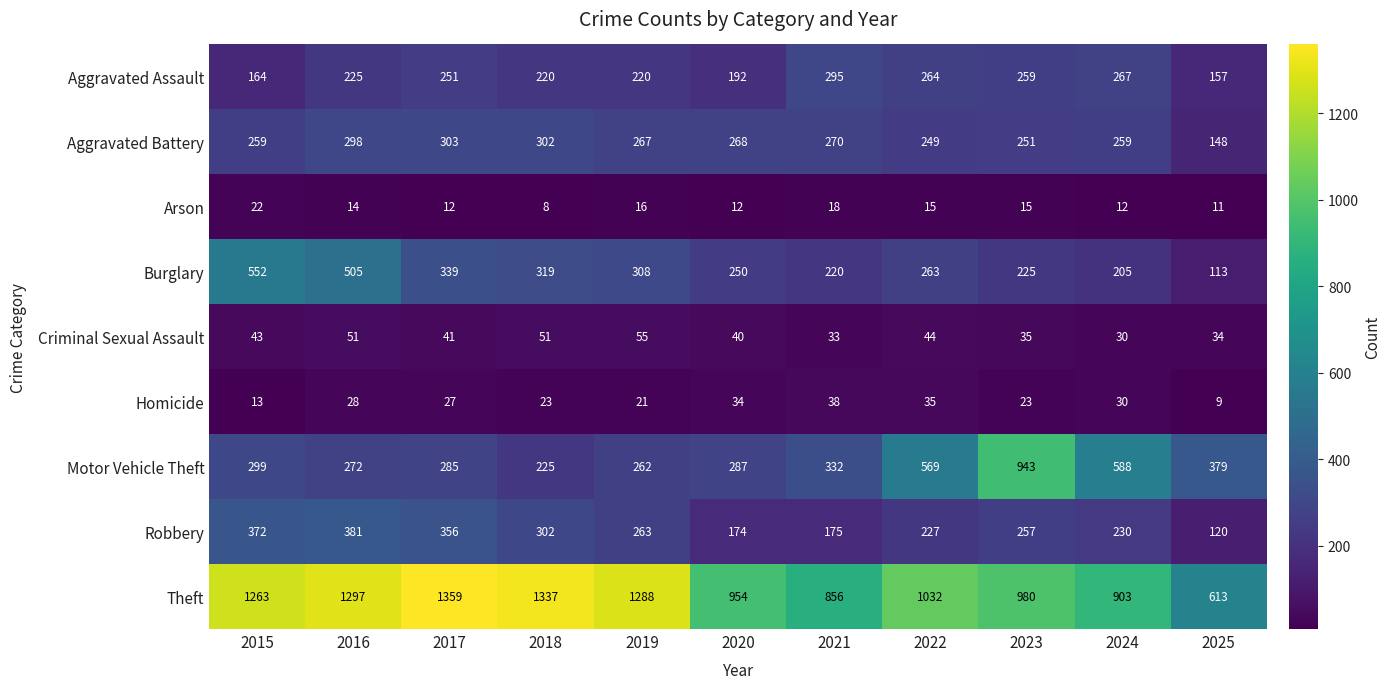

Which series has the largest total across all categories?

Theft